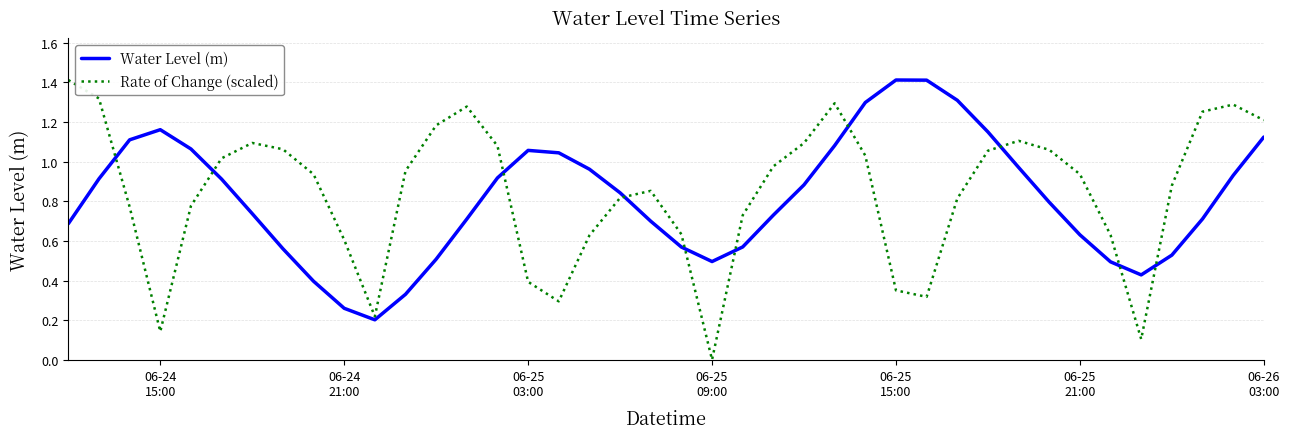

Which series has the widest spread of values?

Rate of Change (scaled)